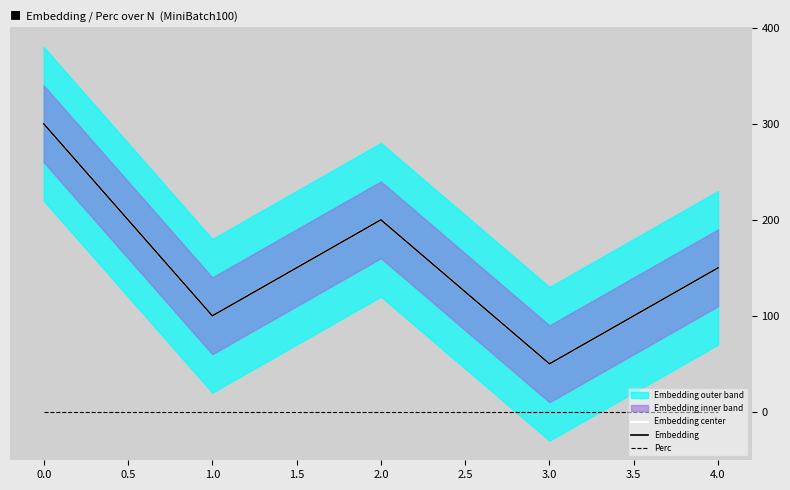

True or false: Perc and Embedding center intersect in this chart.

False